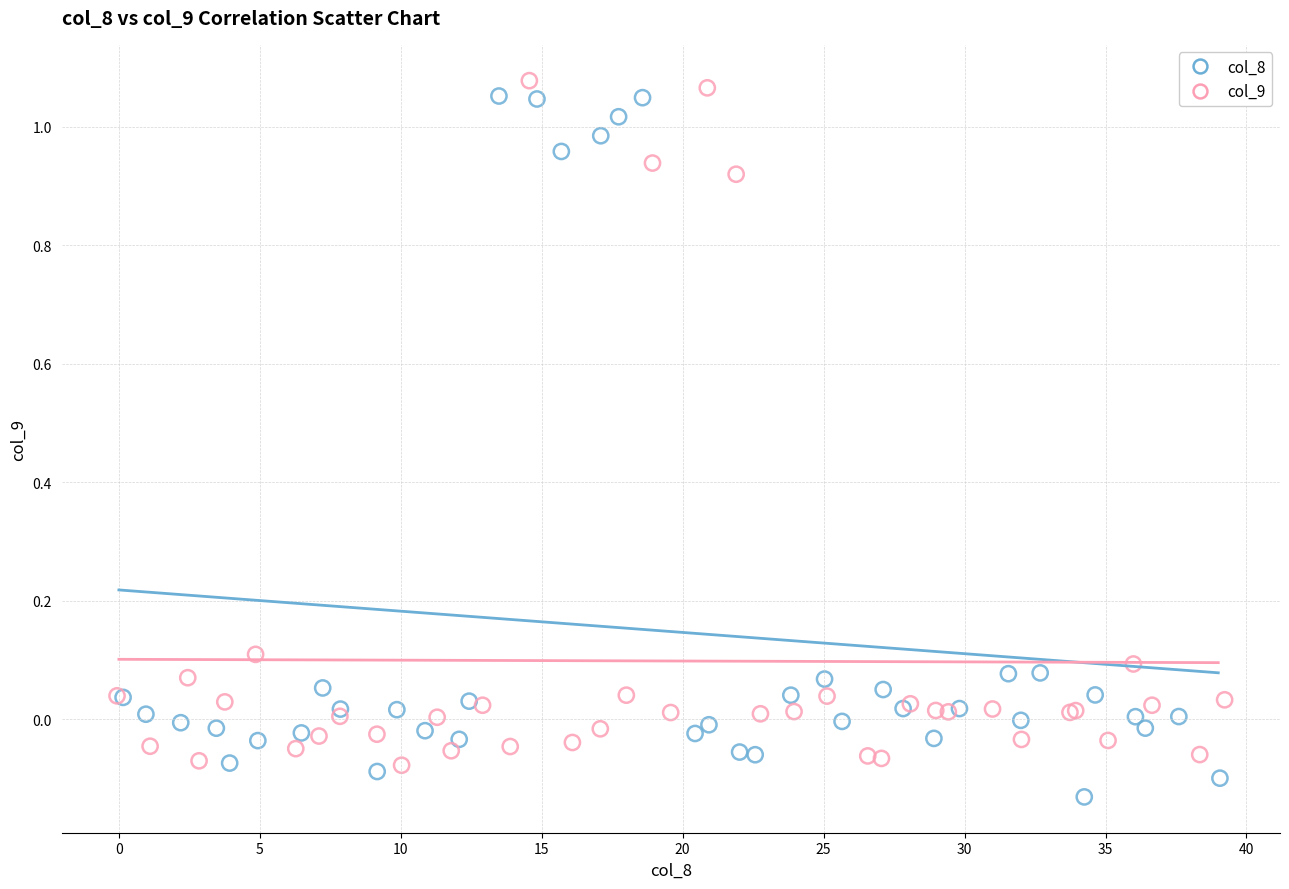

Which series reaches the minimum Y coordinate?

col_8